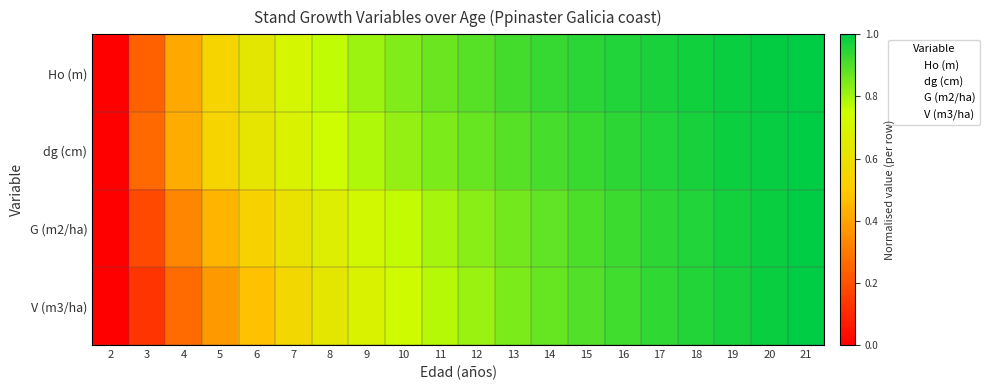

List the series in order of their peak value, highest first.

Ho (m), dg (cm), G (m2/ha), V (m3/ha)